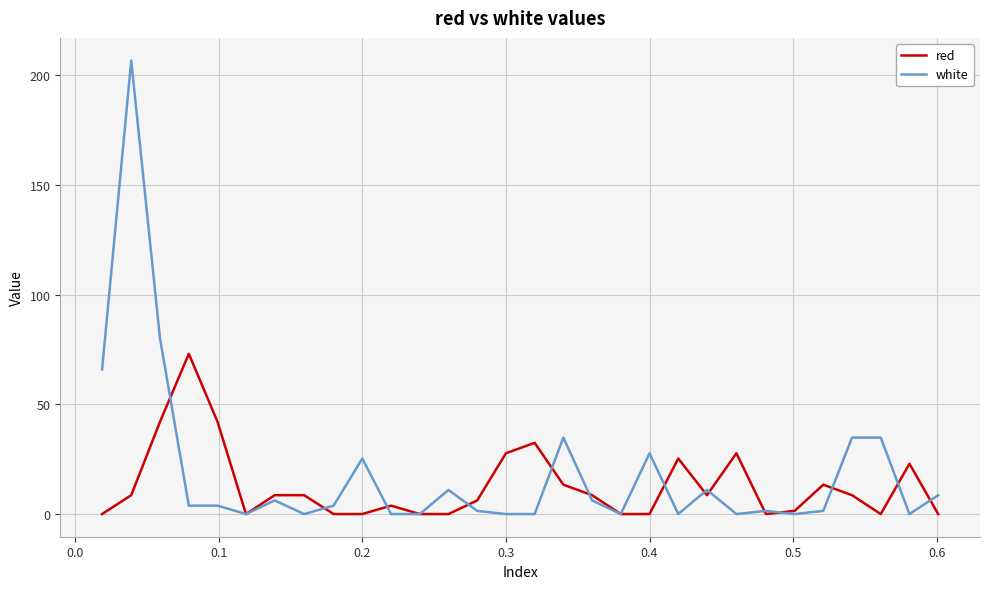

What are all the series names shown in the legend?

red, white